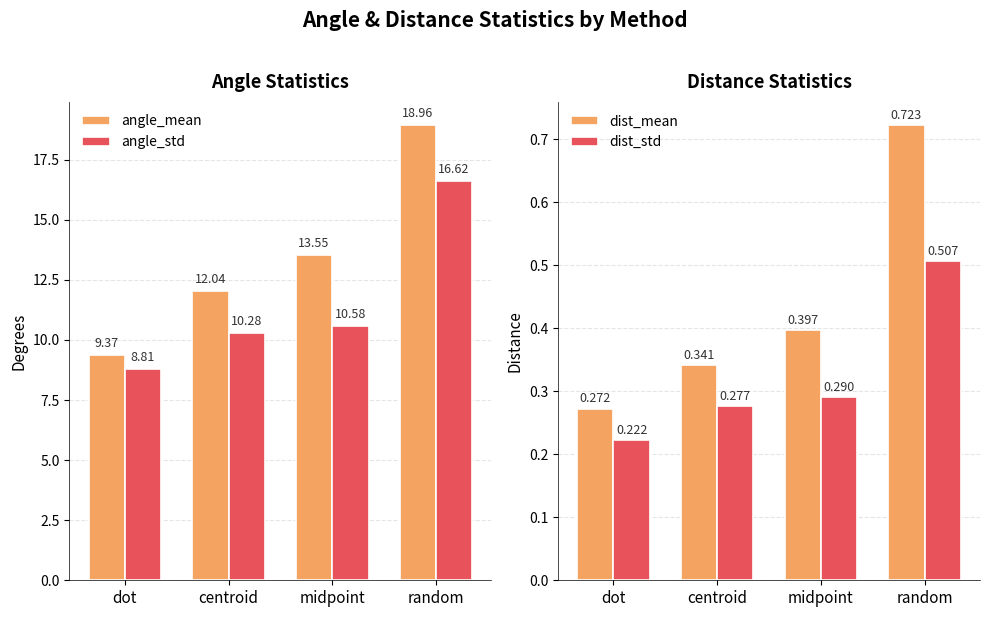

What is the greatest value displayed?

19.0